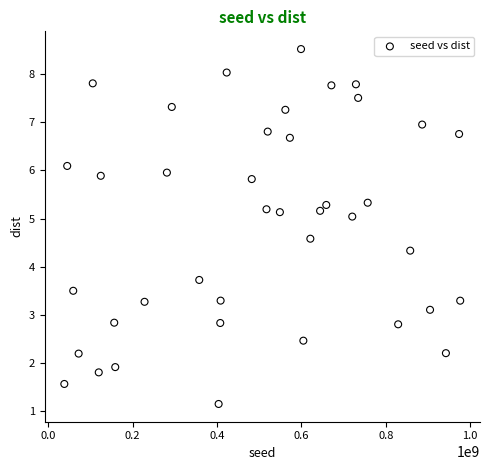

What is the range of X values (max minus min)?

938014087.0